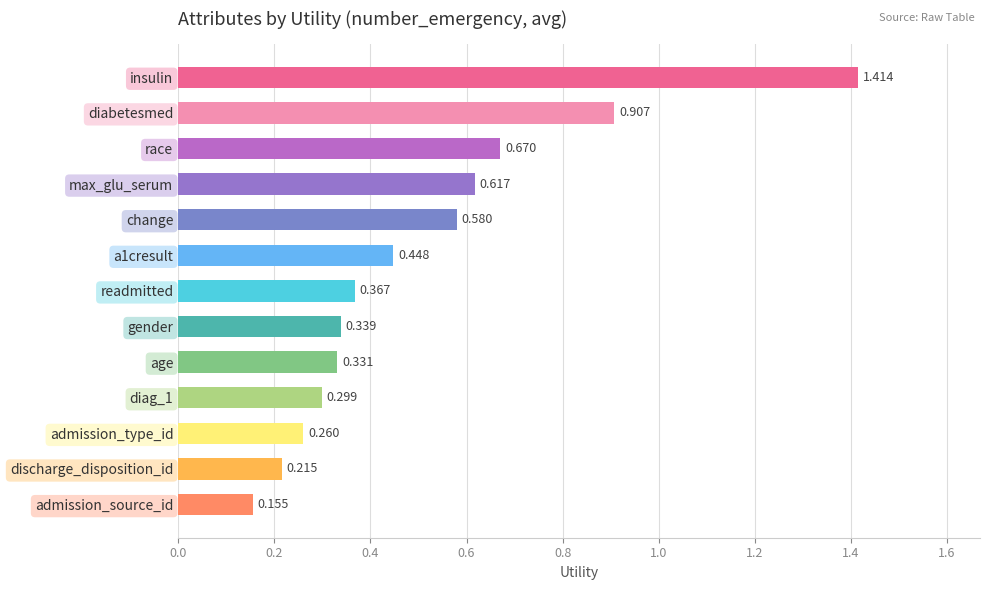

At which category does the chart reach its peak across all series?

insulin